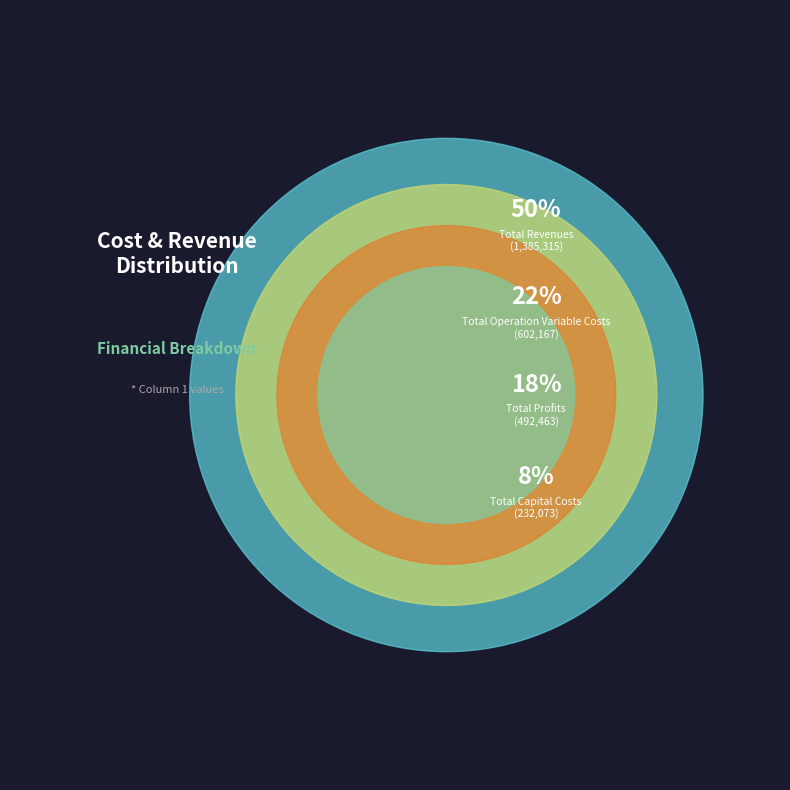

Does Total Operation Variable Costs account for over 50% of the chart?

No